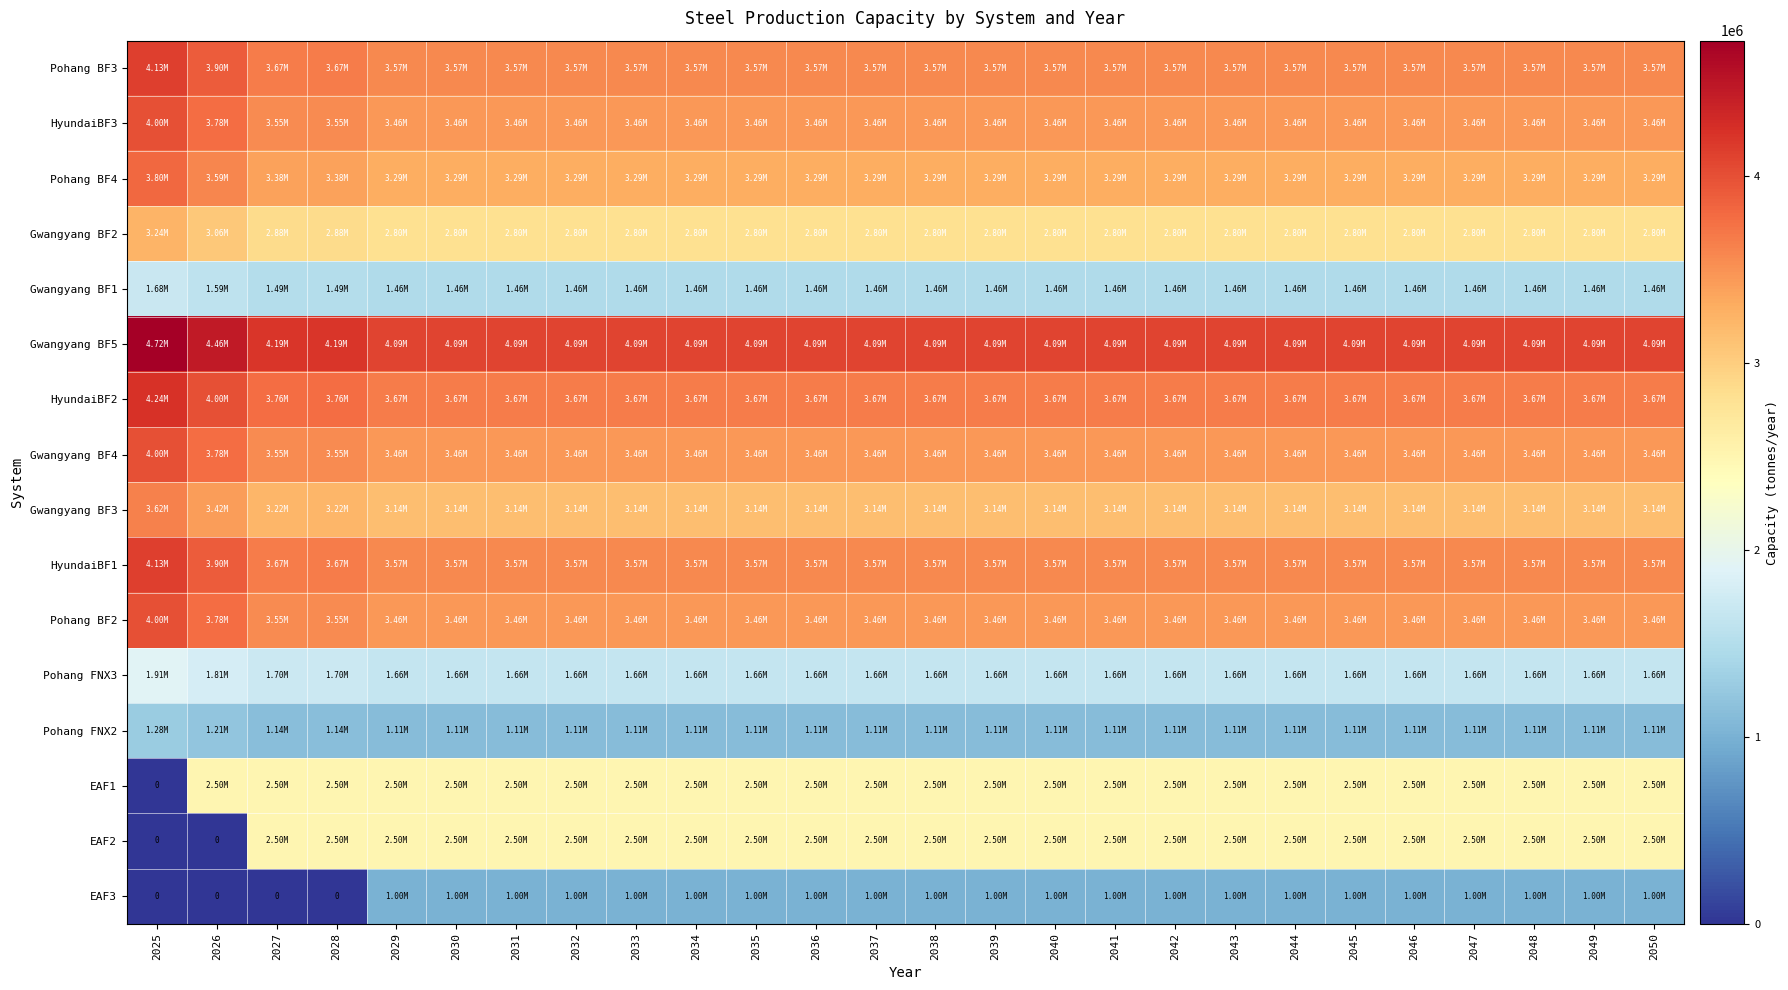

The HyundaiBF2 series shows 1962612 at 2030. True or false?

False